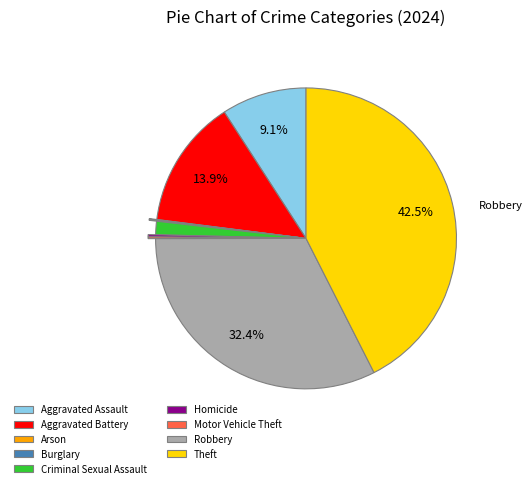

Which category has the biggest portion of the pie?

Theft